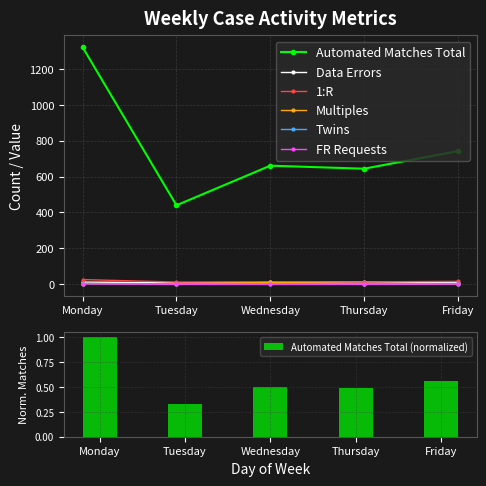

Which series has the widest spread of values?

Automated Matches Total